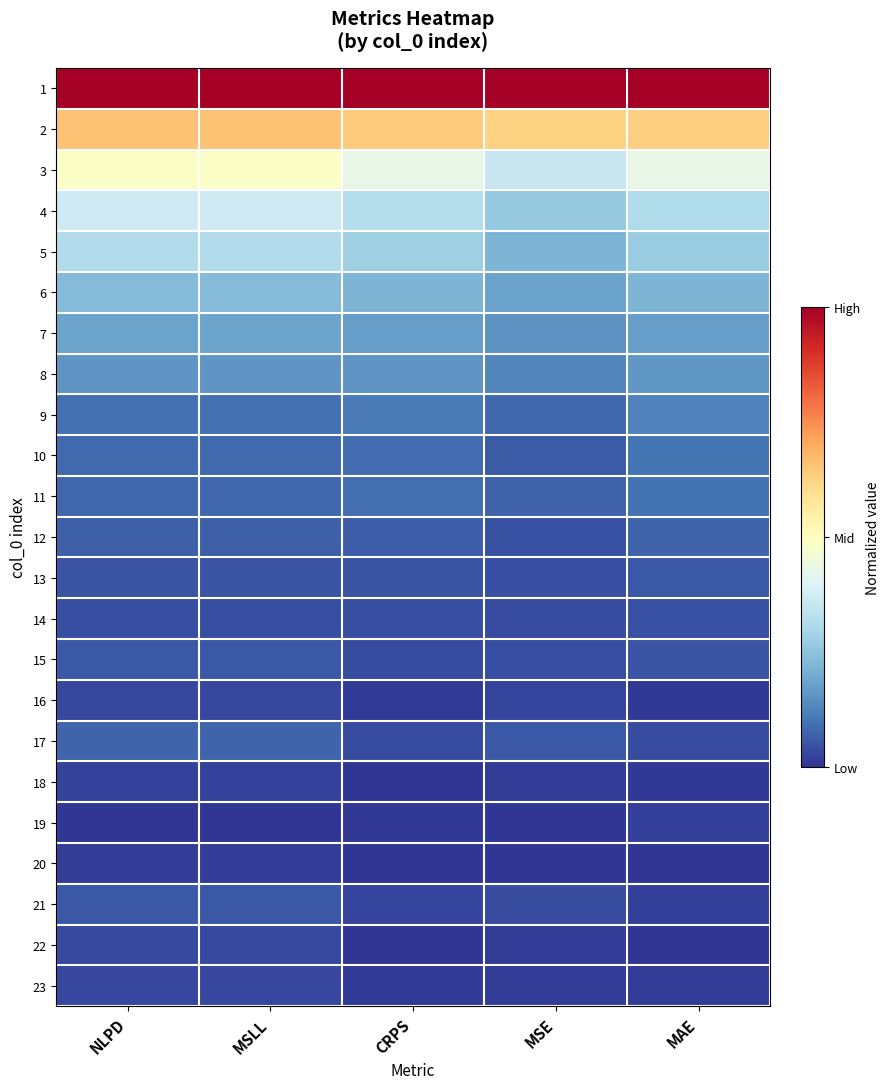

Reading left to right, extract all data points from this chart.

1: NLPD=1.0	MSLL=1.0	CRPS=1.0	MSE=1.0	MAE=1.0
2: NLPD=0.7	MSLL=0.7	CRPS=0.6	MSE=0.6	MAE=0.6
3: NLPD=0.5	MSLL=0.5	CRPS=0.4	MSE=0.4	MAE=0.4
4: NLPD=0.4	MSLL=0.4	CRPS=0.3	MSE=0.3	MAE=0.3
5: NLPD=0.3	MSLL=0.3	CRPS=0.3	MSE=0.2	MAE=0.3
6: NLPD=0.2	MSLL=0.2	CRPS=0.2	MSE=0.2	MAE=0.2
7: NLPD=0.2	MSLL=0.2	CRPS=0.2	MSE=0.2	MAE=0.2
8: NLPD=0.2	MSLL=0.2	CRPS=0.2	MSE=0.1	MAE=0.2
9: NLPD=0.1	MSLL=0.1	CRPS=0.1	MSE=0.1	MAE=0.1
10: NLPD=0.1	MSLL=0.1	CRPS=0.1	MSE=0.1	MAE=0.1
11: NLPD=0.1	MSLL=0.1	CRPS=0.1	MSE=0.1	MAE=0.1
12: NLPD=0.1	MSLL=0.1	CRPS=0.1	MSE=0.0	MAE=0.1
13: NLPD=0.0	MSLL=0.0	CRPS=0.0	MSE=0.0	MAE=0.1
14: NLPD=0.0	MSLL=0.0	CRPS=0.0	MSE=0.0	MAE=0.0
15: NLPD=0.1	MSLL=0.1	CRPS=0.0	MSE=0.0	MAE=0.0
16: NLPD=0.0	MSLL=0.0	CRPS=0.0	MSE=0.0	MAE=0.0
17: NLPD=0.1	MSLL=0.1	CRPS=0.0	MSE=0.1	MAE=0.0
18: NLPD=0.0	MSLL=0.0	CRPS=0.0	MSE=0.0	MAE=0.0
19: NLPD=0.0	MSLL=0.0	CRPS=0.0	MSE=0.0	MAE=0.0
20: NLPD=0.0	MSLL=0.0	CRPS=0.0	MSE=0.0	MAE=0.0
21: NLPD=0.1	MSLL=0.1	CRPS=0.0	MSE=0.0	MAE=0.0
22: NLPD=0.0	MSLL=0.0	CRPS=0.0	MSE=0.0	MAE=0.0
23: NLPD=0.0	MSLL=0.0	CRPS=0.0	MSE=0.0	MAE=0.0